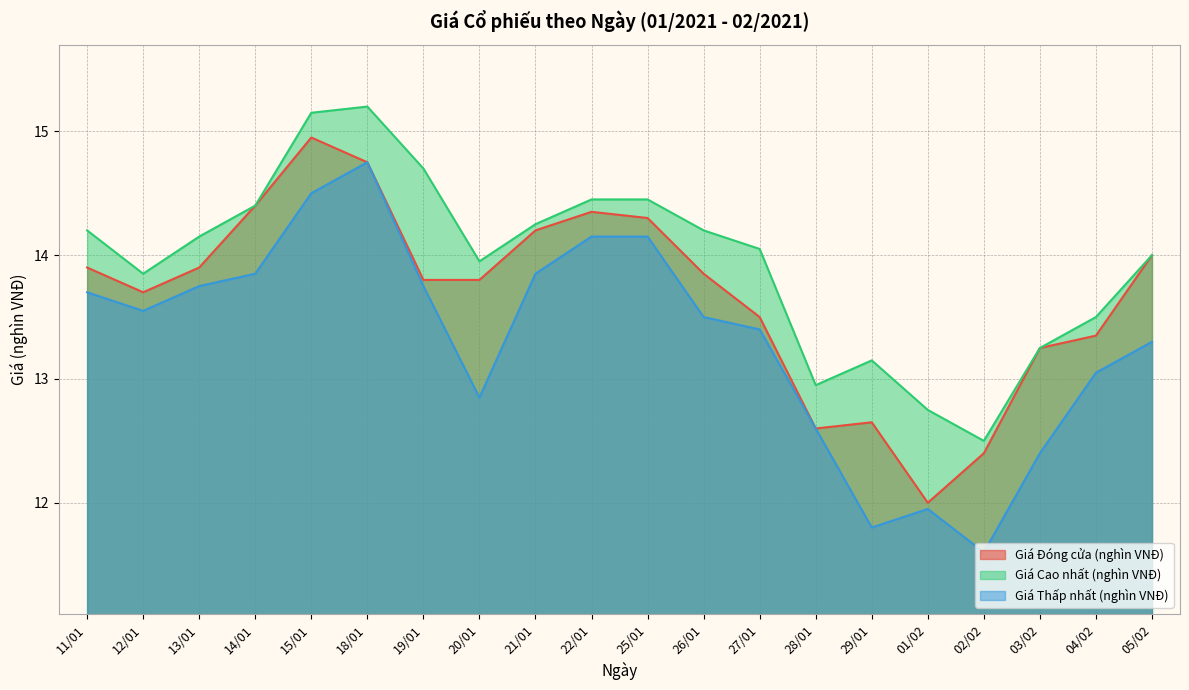

Reading left to right, extract all data points from this chart.

Giá Đóng cửa (nghìn VNĐ): 13.9	13.7	13.9	14.4	14.9	14.8	13.8	13.8	14.2	14.3	14.3	13.8	13.5	12.6	12.7	12.0	12.4	13.2	13.3	14.0
Giá Cao nhất (nghìn VNĐ): 14.2	13.8	14.2	14.4	15.2	15.2	14.7	13.9	14.2	14.4	14.4	14.2	14.1	12.9	13.2	12.8	12.5	13.2	13.5	14.0
Giá Thấp nhất (nghìn VNĐ): 13.7	13.6	13.8	13.8	14.5	14.8	13.8	12.8	13.8	14.2	14.2	13.5	13.4	12.6	11.8	11.9	11.6	12.4	13.1	13.3